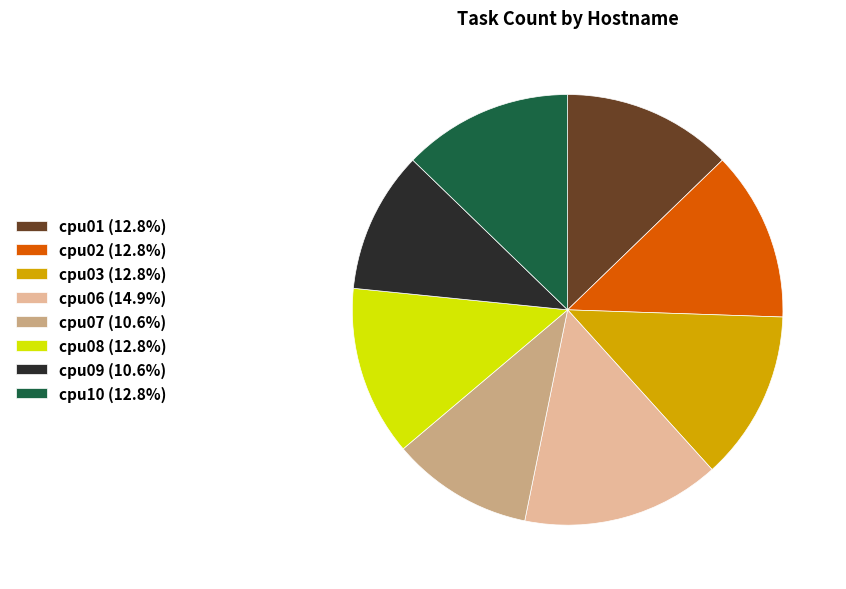

Is there a majority slice in this chart?

No